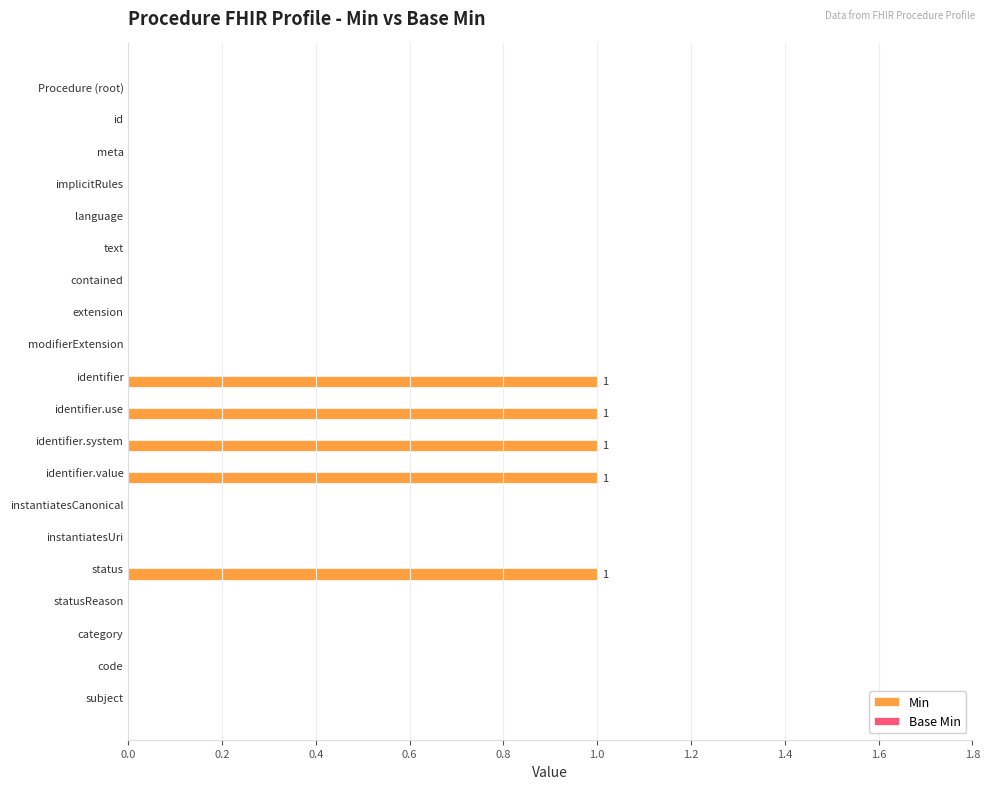

The value at instantiatesCanonical is 0. True or false?

True